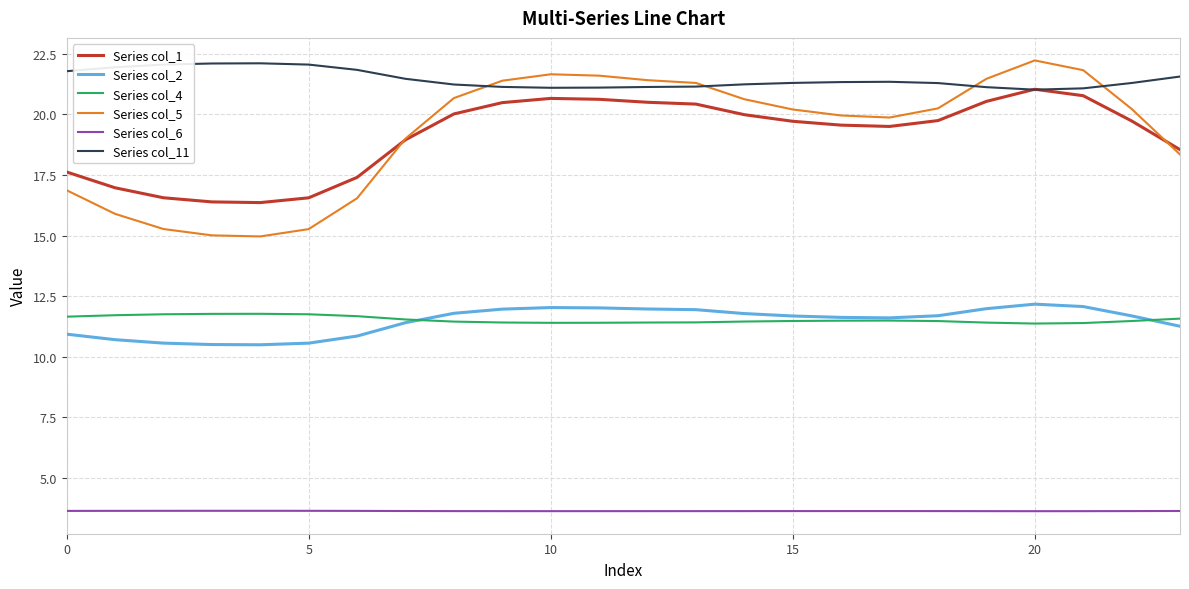

Does the chart have visible grid lines?

Yes